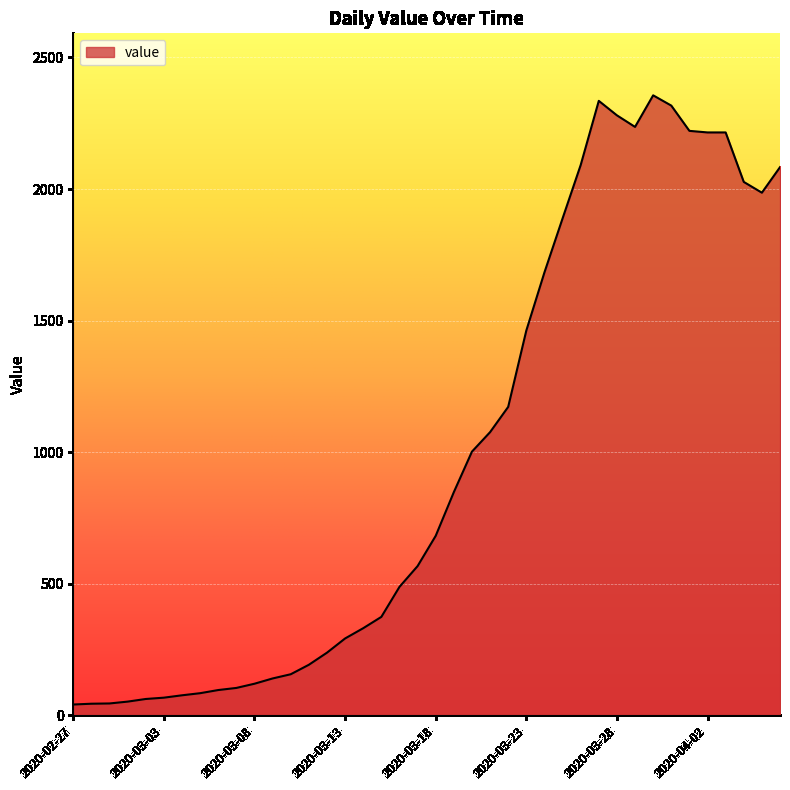

What is the difference between the maximum and minimum values?

2315